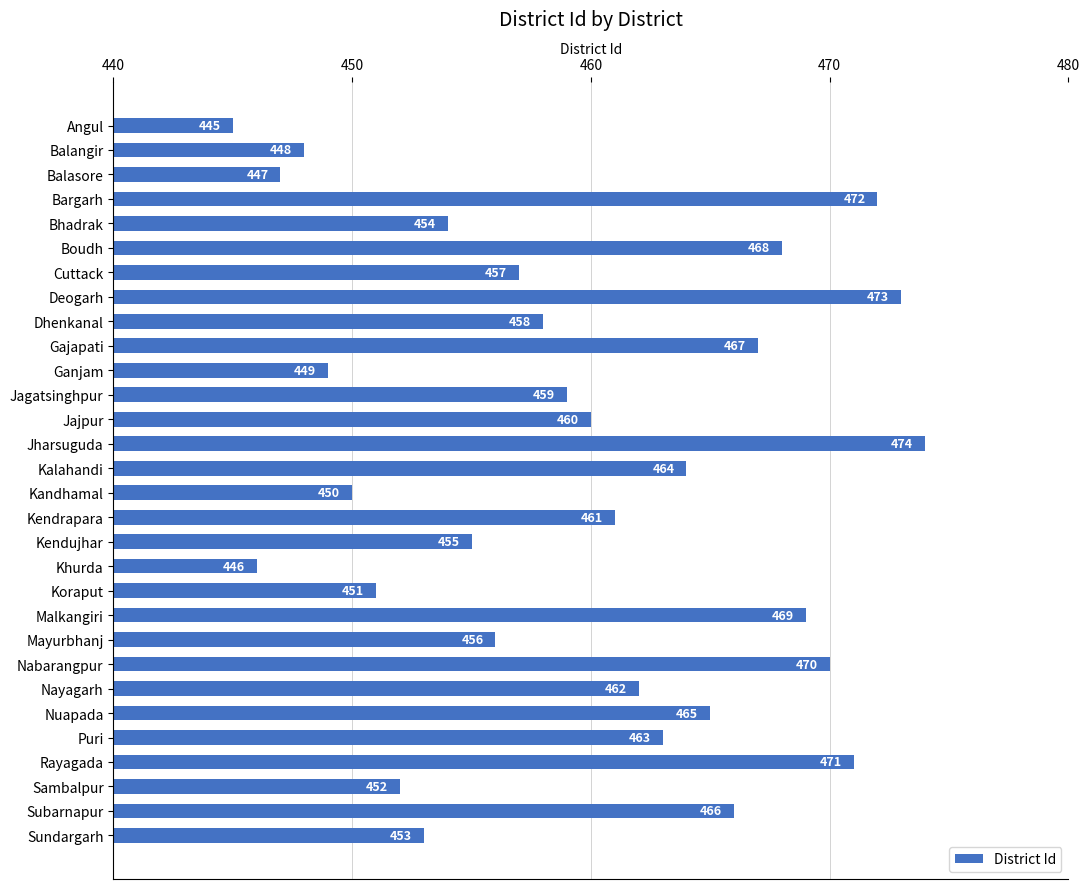

How many categories are shown in the chart?

30